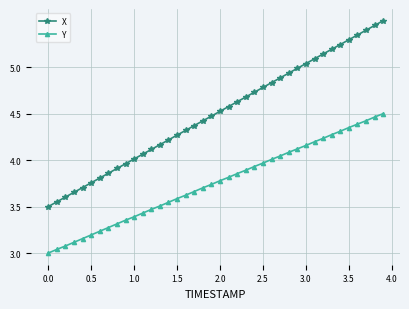

Which series has the widest spread of values?

X